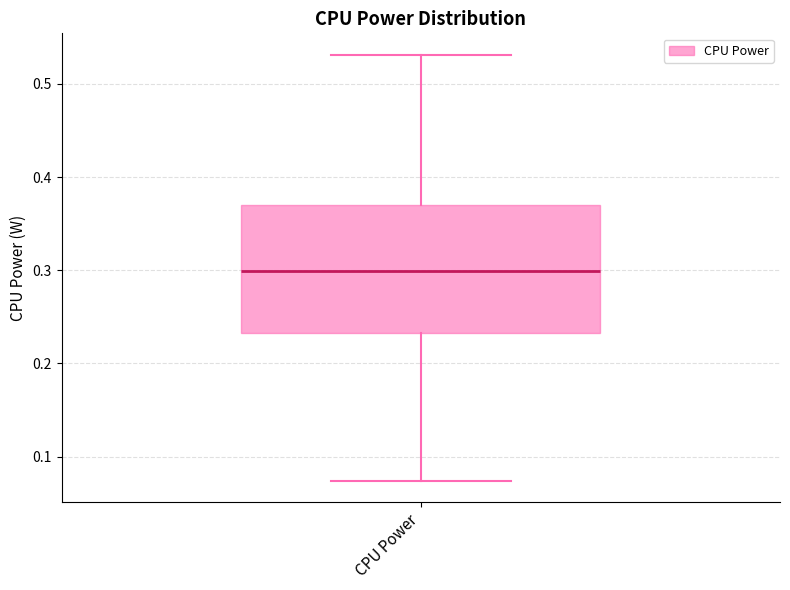

Where does the median line of the box for CPU Power sit on the y-axis? The values are not printed on the chart, so give them approximately, as read against the axis.

0.30